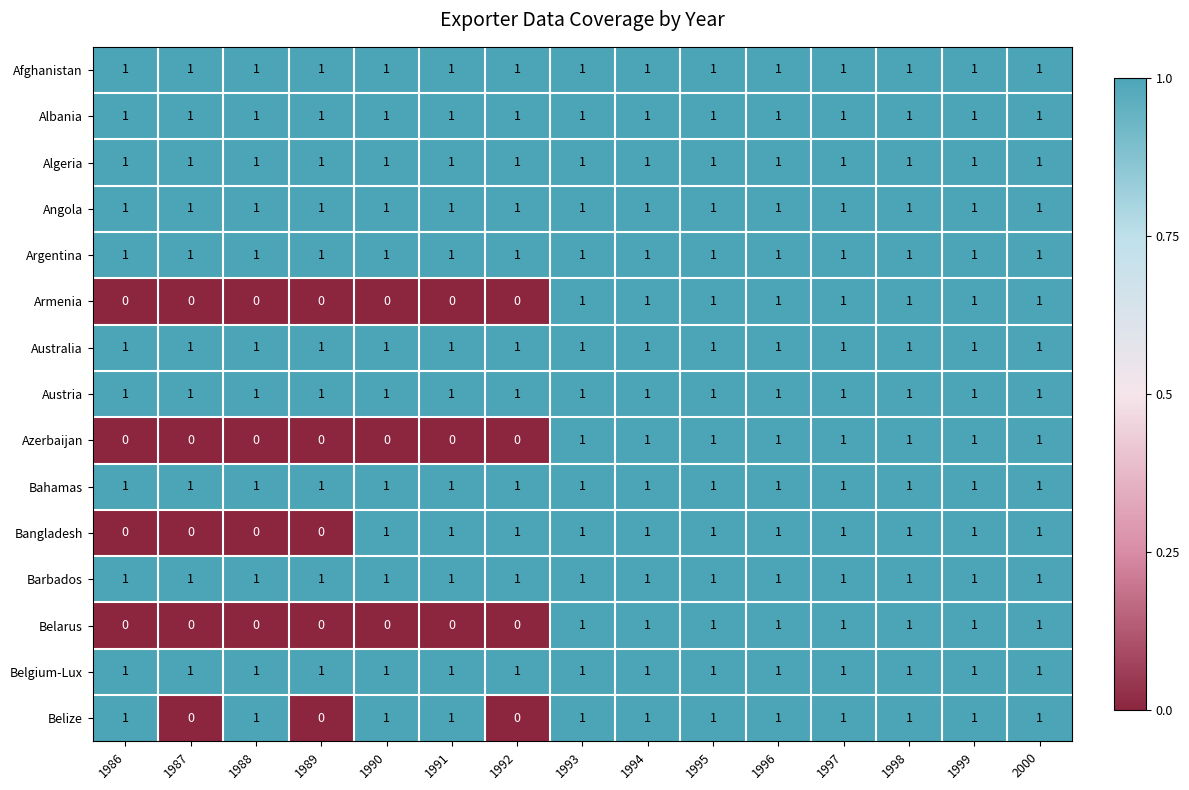

What is the sum of all Algeria values?

15